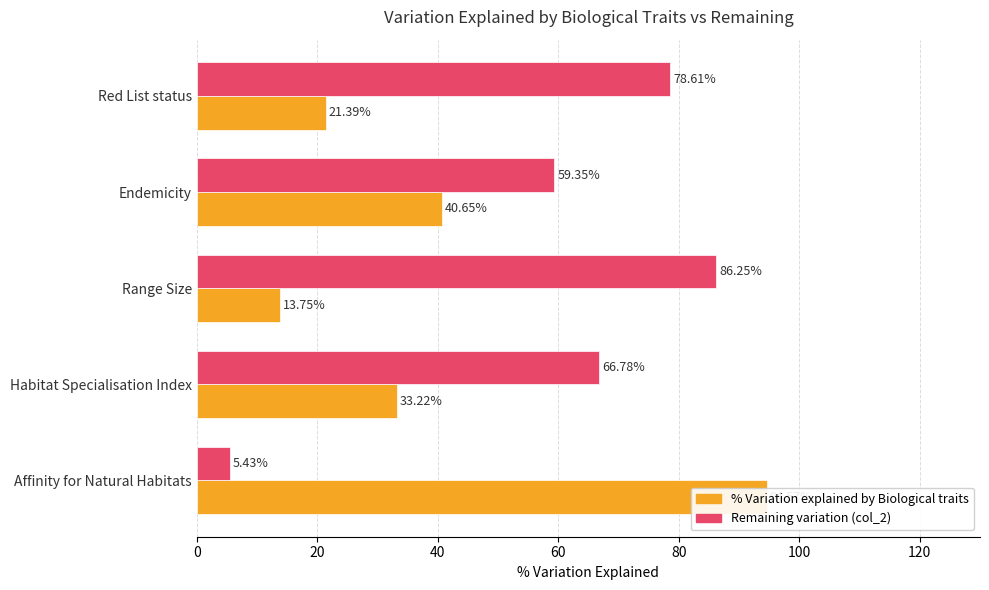

What is the value of the % Variation explained by Biological traits bar at the 4th from the left?

33.2